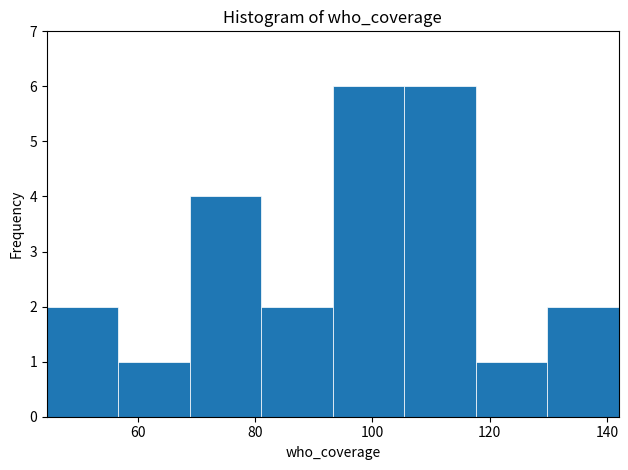

Reading left to right, list every bar in this chart as the range it spans on the x-axis followed by its height. Neither the bar edges nor the heights are printed on the chart, so give them approximately, as read against the axes.

44 to 56: 2
56 to 68: 1
68 to 82: 4
82 to 94: 2
94 to 106: 6
106 to 118: 6
118 to 130: 1
130 to 142: 2